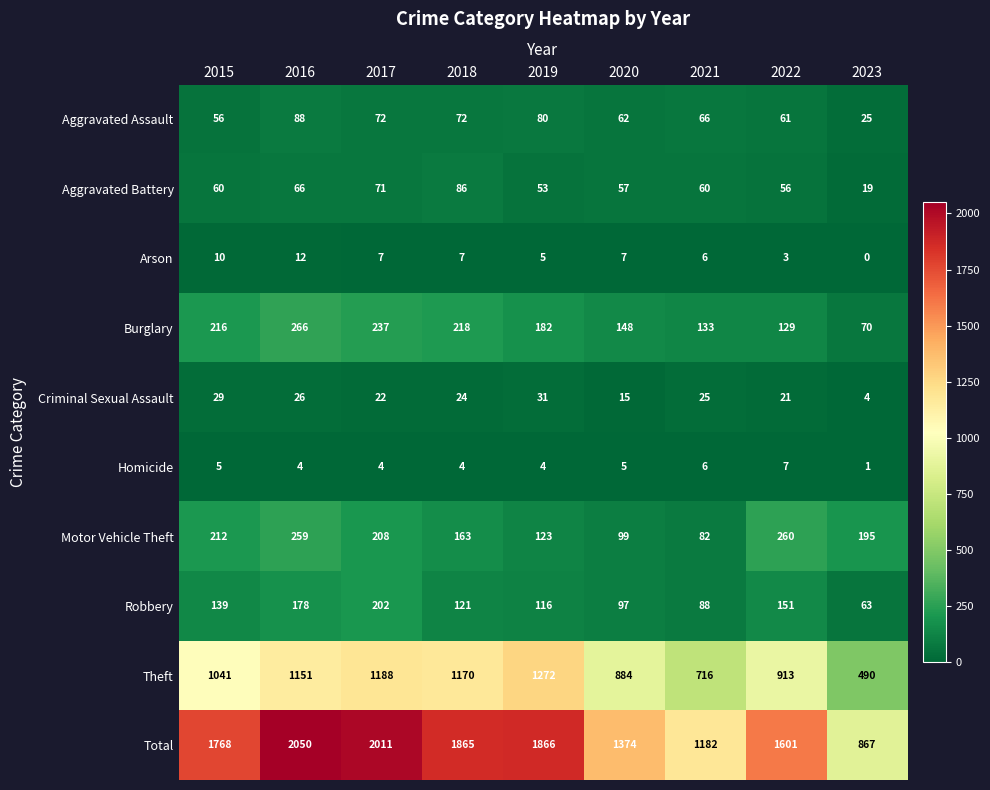

Read the Aggravated Assault value at 2018, to the nearest 5.

70